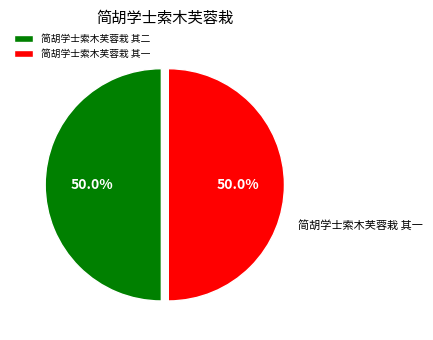

How much of the chart is everything except 简胡学士索木芙蓉栽 其一?

50.0%